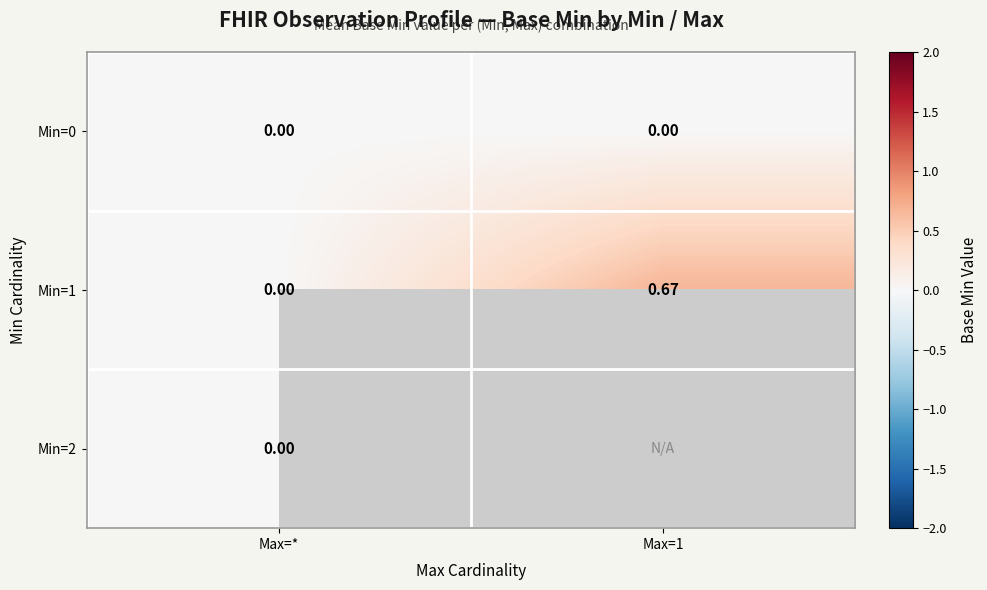

Where is Min=1 nearest to the value 0?

Max=*